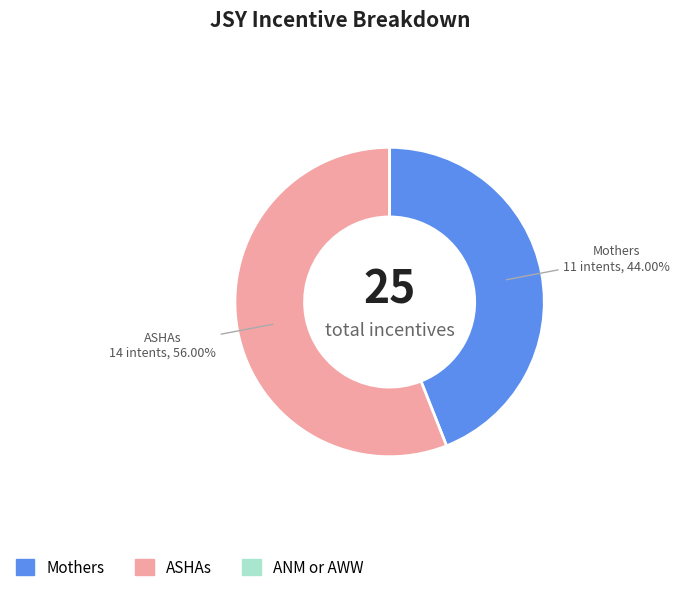

Is the sum of Mothers and ASHAs greater than half?

Yes